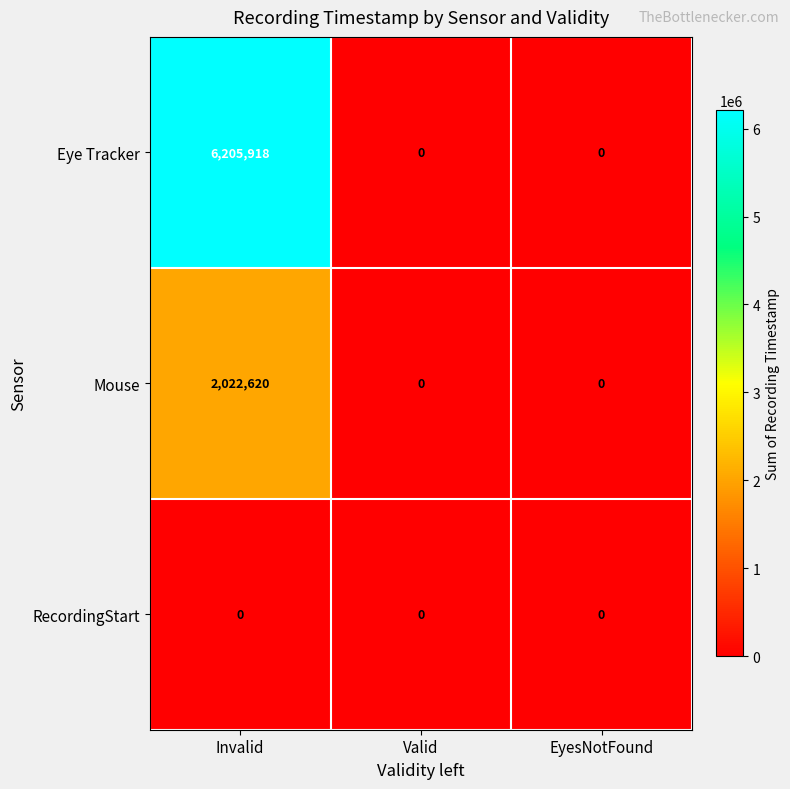

List the series in order of their overall mean, highest first.

Eye Tracker, Mouse, RecordingStart